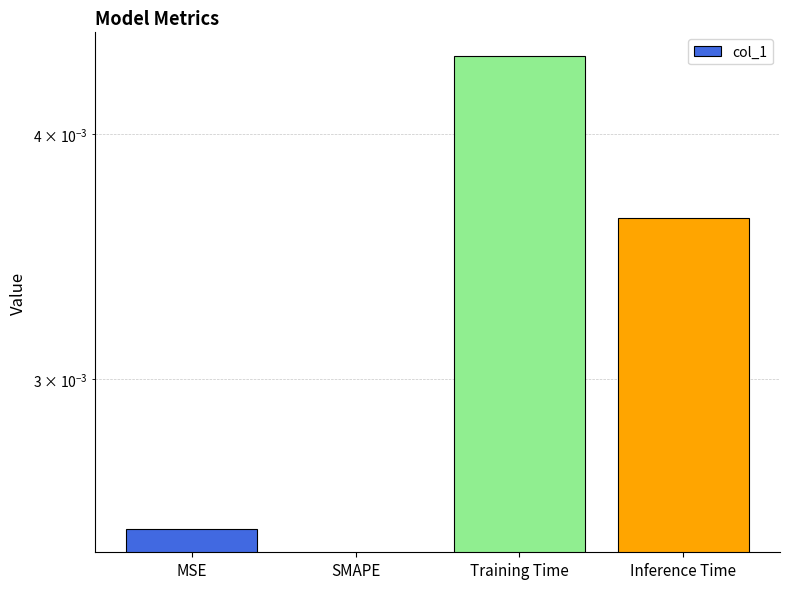

Rank the categories by value from highest to lowest.

Training Time, Inference Time, MSE, SMAPE